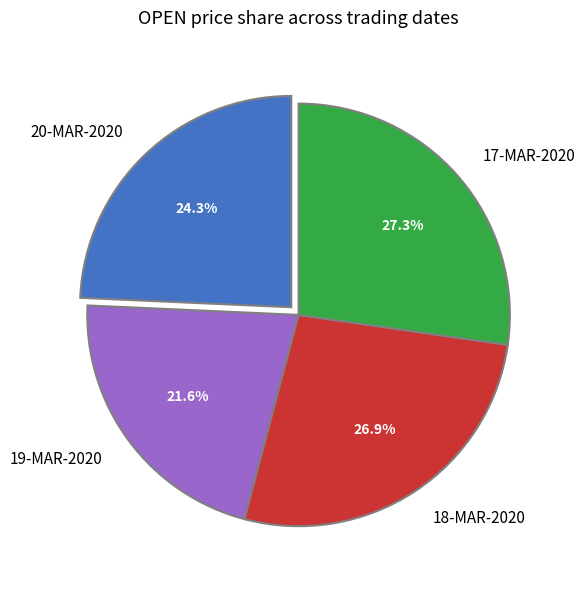

Combined, what portion of the pie is 20-MAR-2020 and 19-MAR-2020?

45.9%